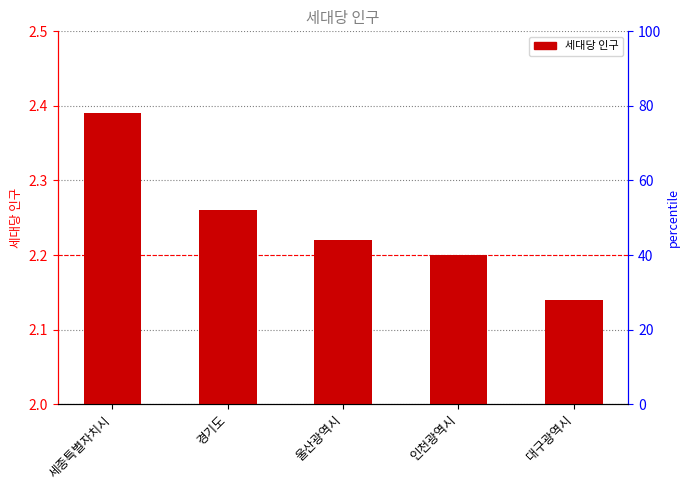

The value at 대구광역시 is 3.4. True or false?

False